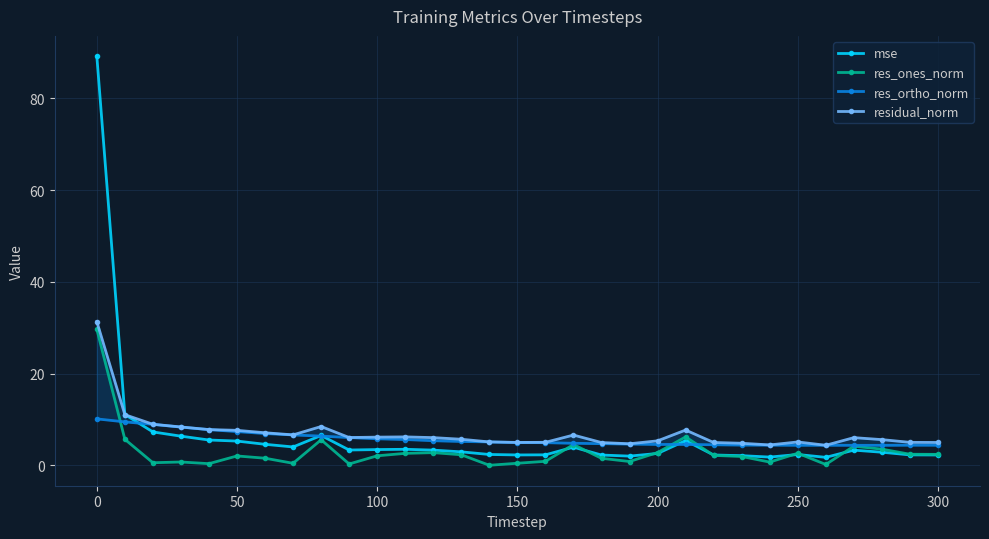

How many interior local peaks does the res_ones_norm series have?

8